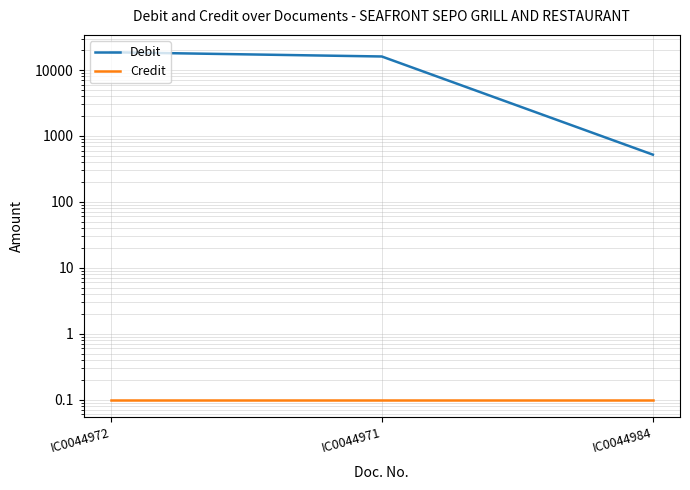

Is it true that Credit equals 0.1 at IC0044971?

False